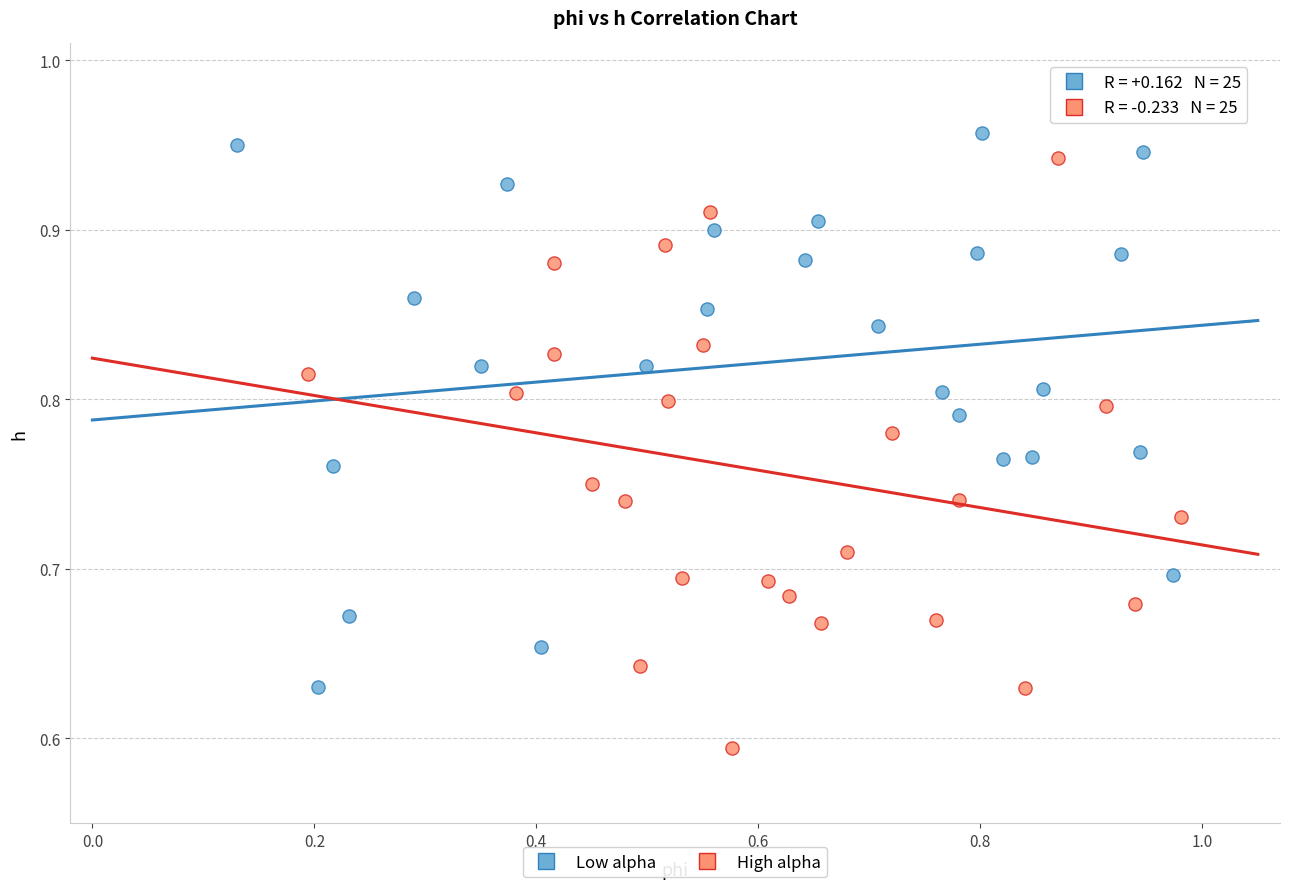

Which series reaches the minimum Y coordinate?

High alpha